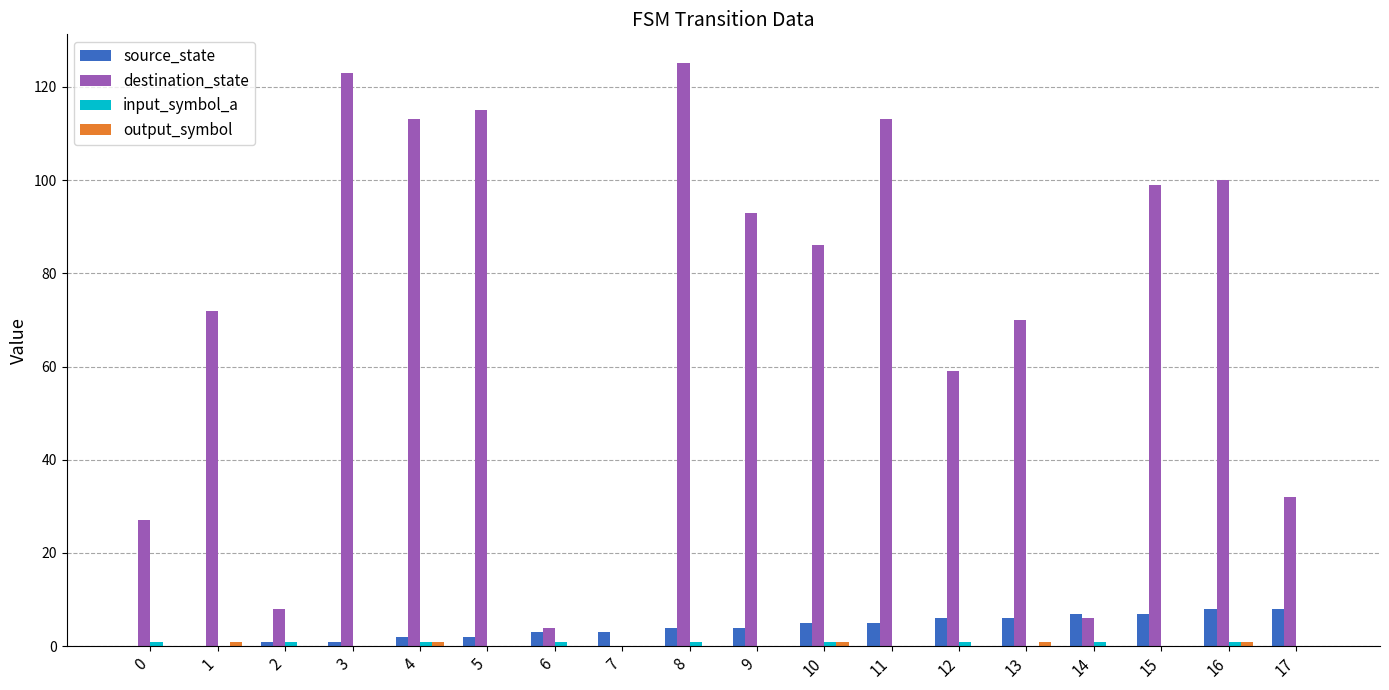

The destination_state series shows 115 at 13. True or false?

False